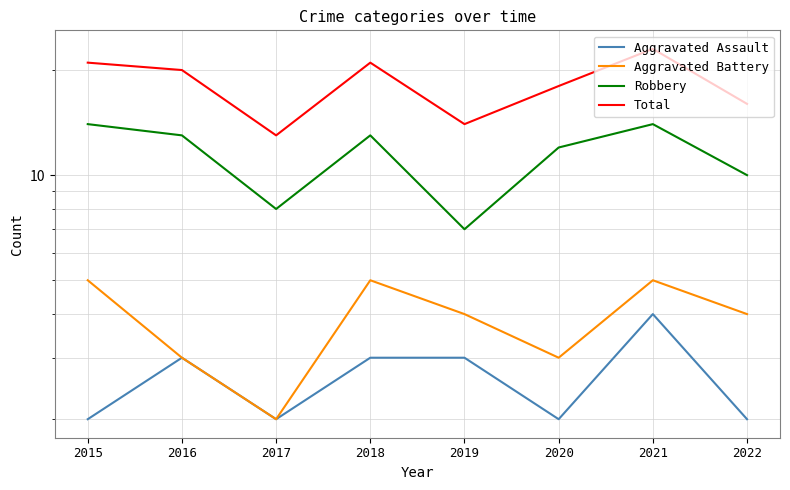

What is the minimum value for Aggravated Battery?

2